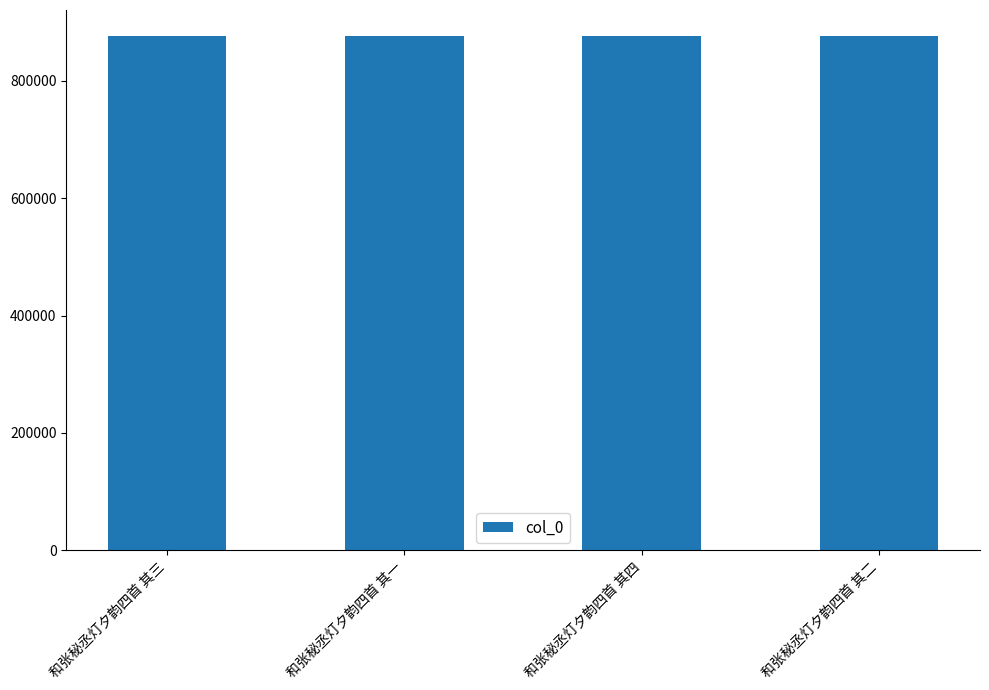

What position from the right is 和张秘丞灯夕韵四首 其四?

2